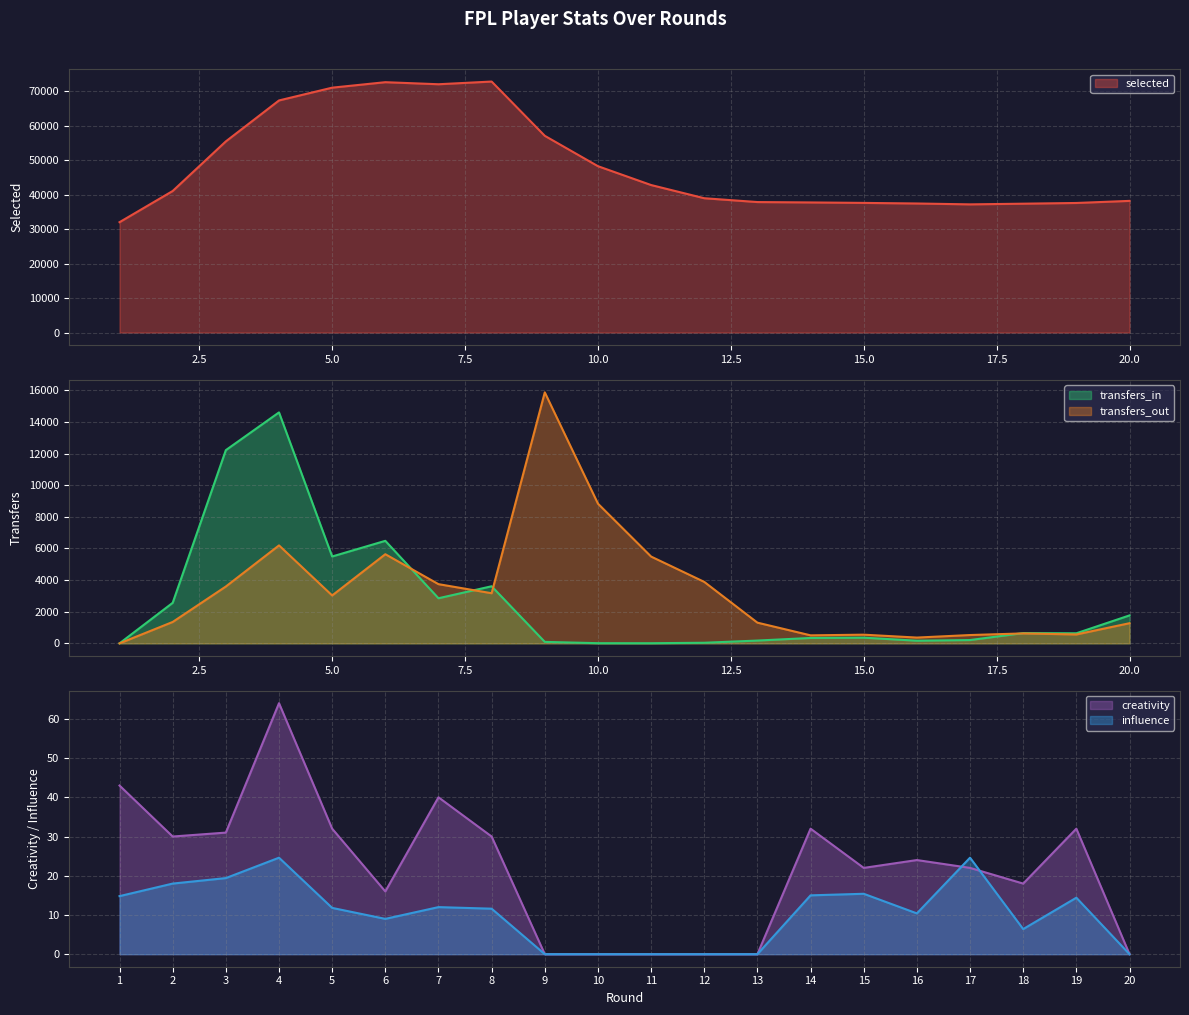

Reading left to right, what are all the values shown in this chart?

selected: 32036.0	41091.0	55492.0	67378.0	71089.0	72679.0	72082.0	72864.0	57110.0	48294.0	42822.0	38992.0	37880.0	37769.0	37636.0	37465.0	37211.0	37407.0	37614.0	38220.0
transfers_in: 0.0	2563.0	12215.0	14602.0	5492.0	6482.0	2852.0	3610.0	93.0	11.0	9.0	38.0	177.0	341.0	359.0	168.0	209.0	650.0	637.0	1767.0
transfers_out: 0.0	1353.0	3594.0	6193.0	3028.0	5636.0	3743.0	3169.0	15868.0	8833.0	5487.0	3886.0	1309.0	507.0	549.0	366.0	526.0	629.0	562.0	1274.0
creativity: 43.0	30.0	31.0	64.0	32.0	16.0	40.0	30.0	0.0	0.0	0.0	0.0	0.0	32.0	22.0	24.0	22.0	18.0	32.0	0.0
influence: 14.8	18.0	19.4	24.6	11.8	9.0	12.0	11.6	0.0	0.0	0.0	0.0	0.0	15.0	15.4	10.4	24.6	6.4	14.4	0.0